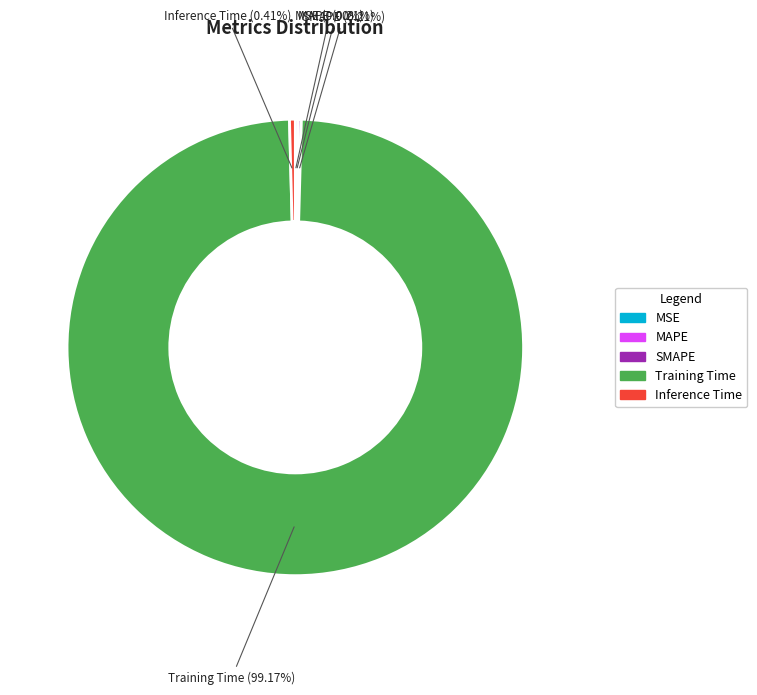

What is the majority slice?

Training Time